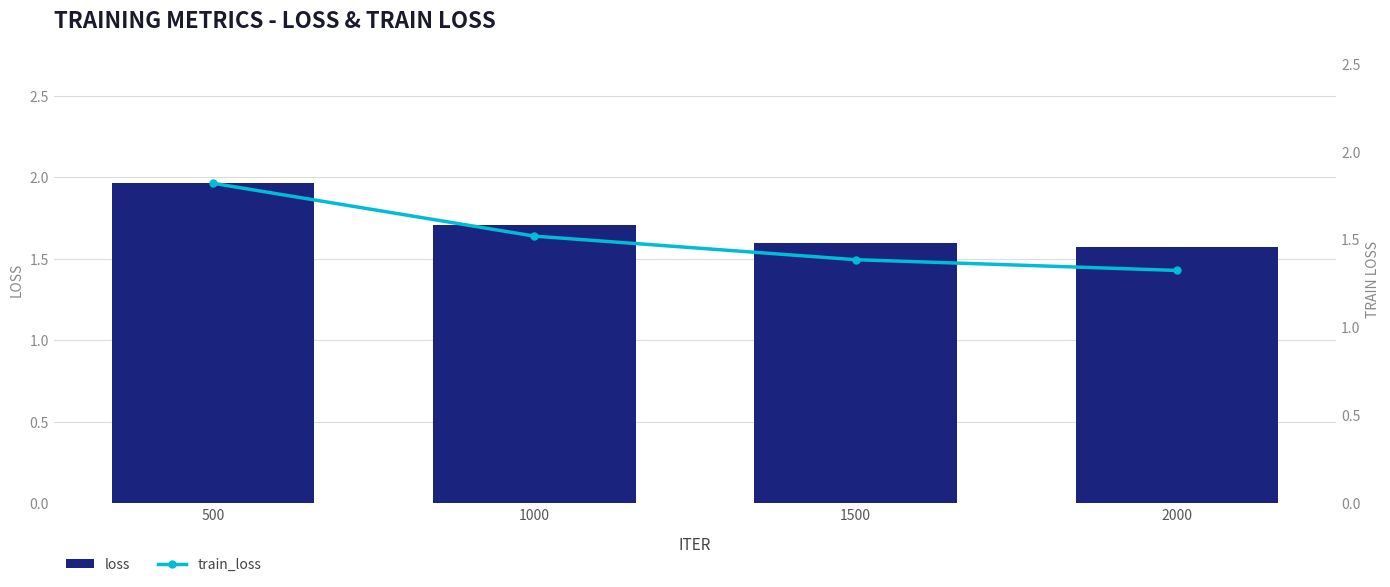

How many distinct data groups are displayed?

2